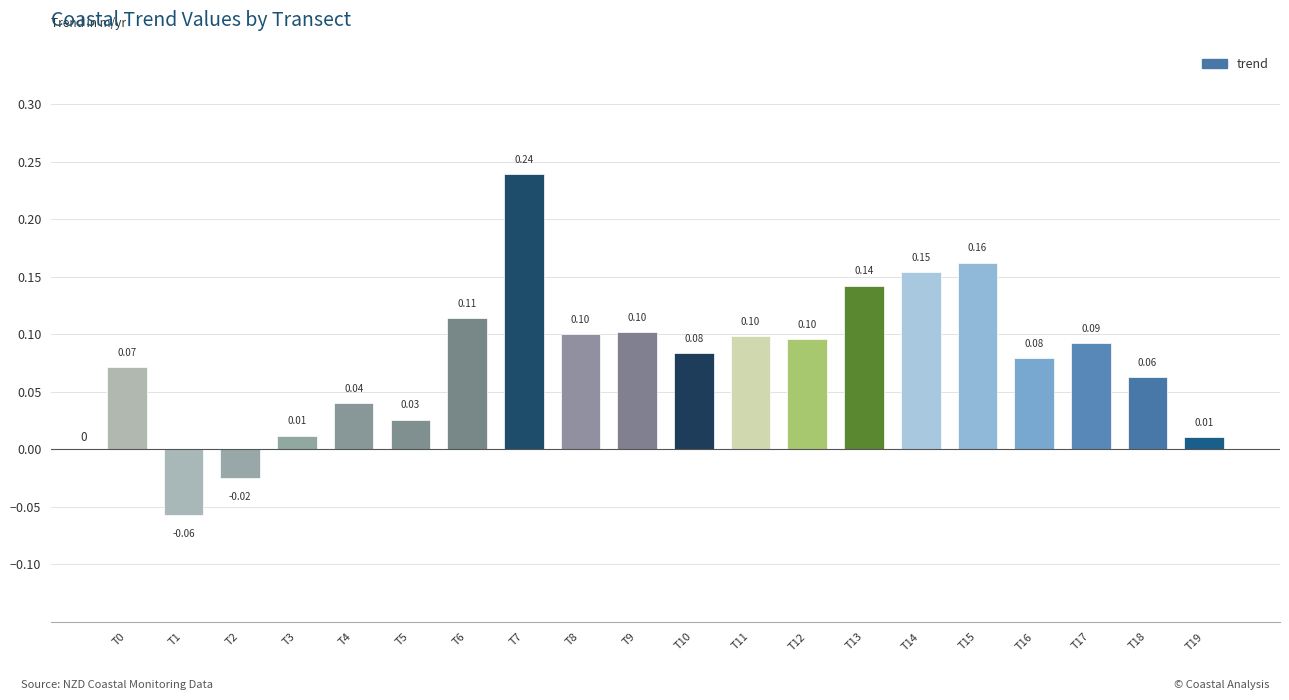

What is the value of the 19th bar from the left?

0.1